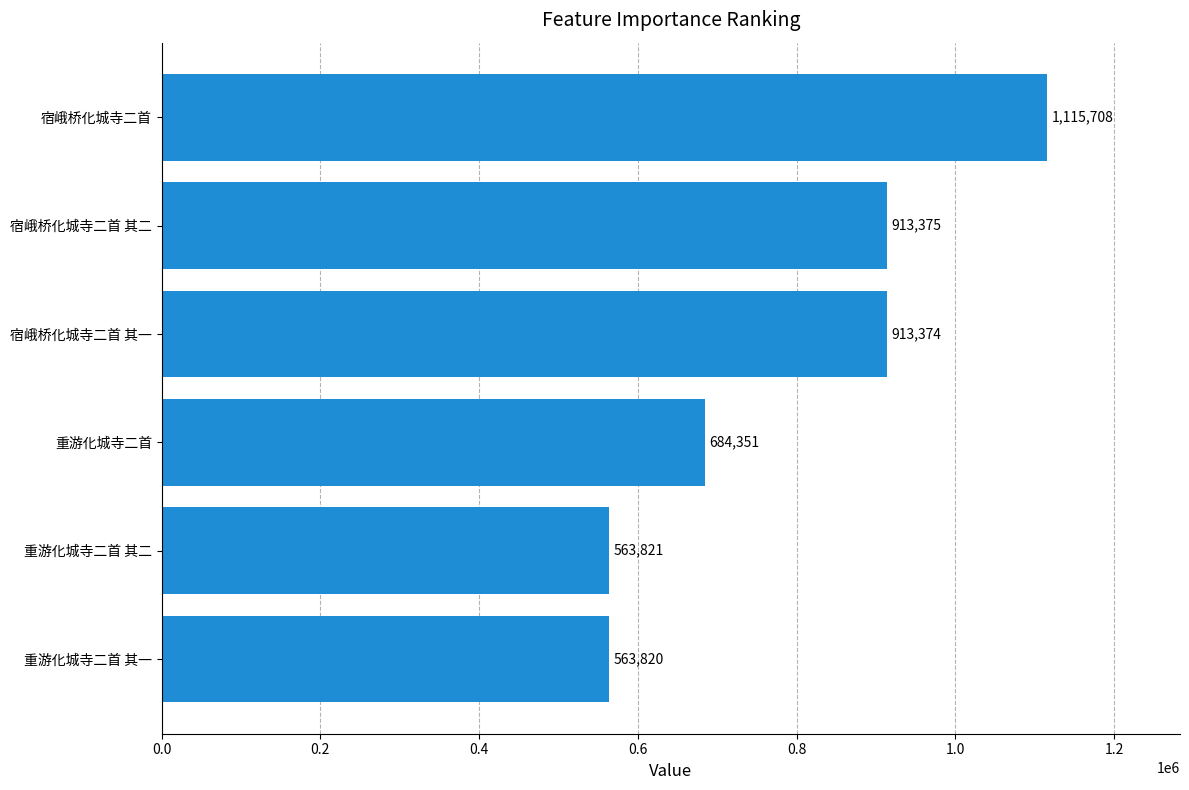

Where is the data nearest to the value 839764?

宿峨桥化城寺二首 其一